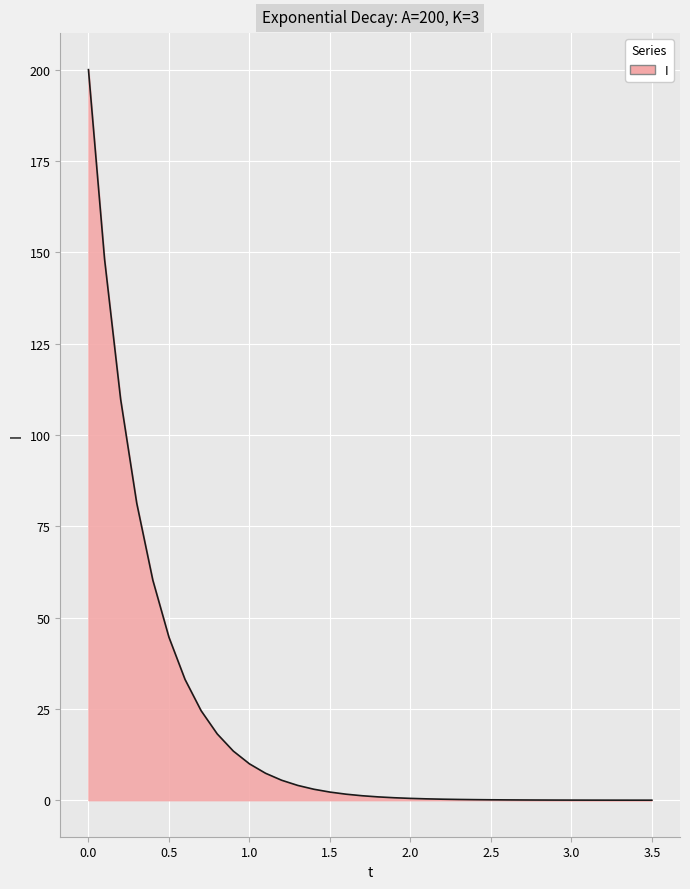

How many series are shown in this chart?

1